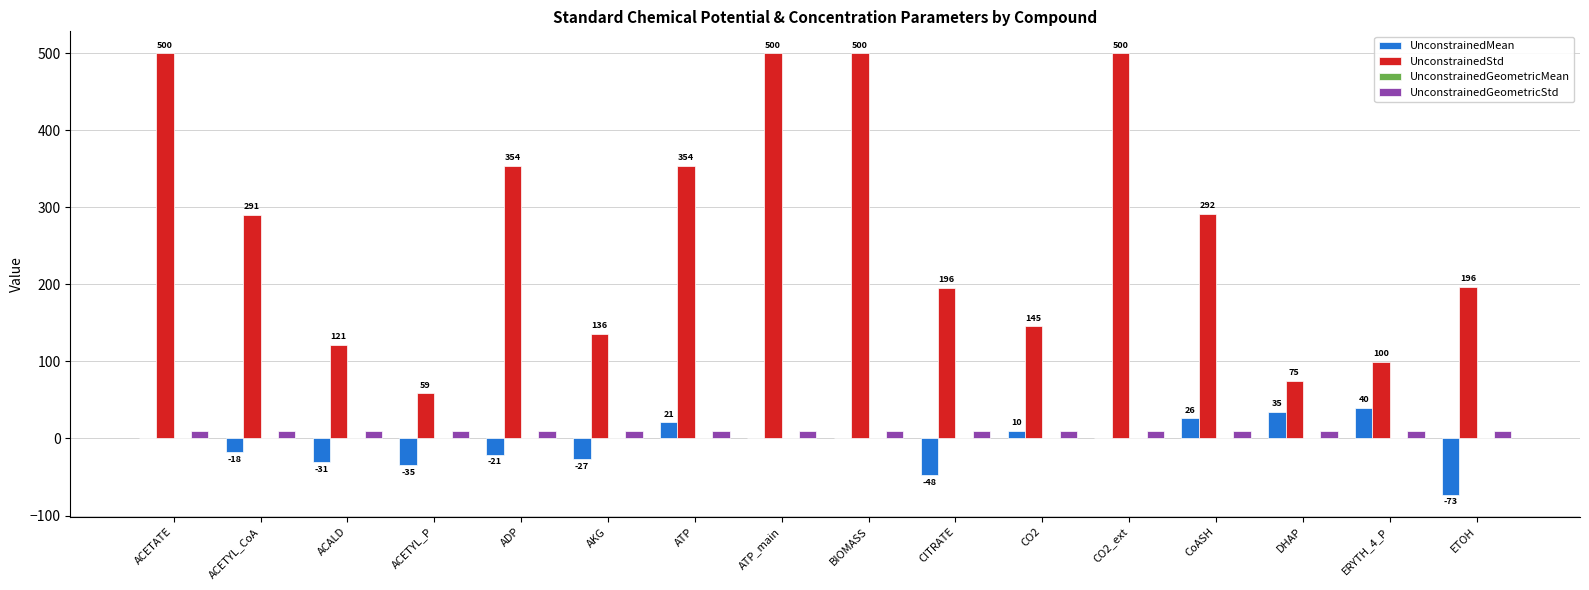

What is the sum of all UnconstrainedStd values?

4317.4